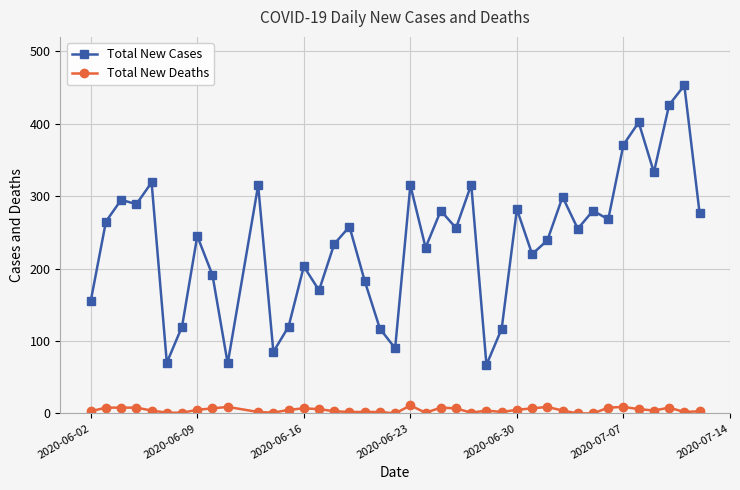

What is the maximum value for Total New Cases?

453